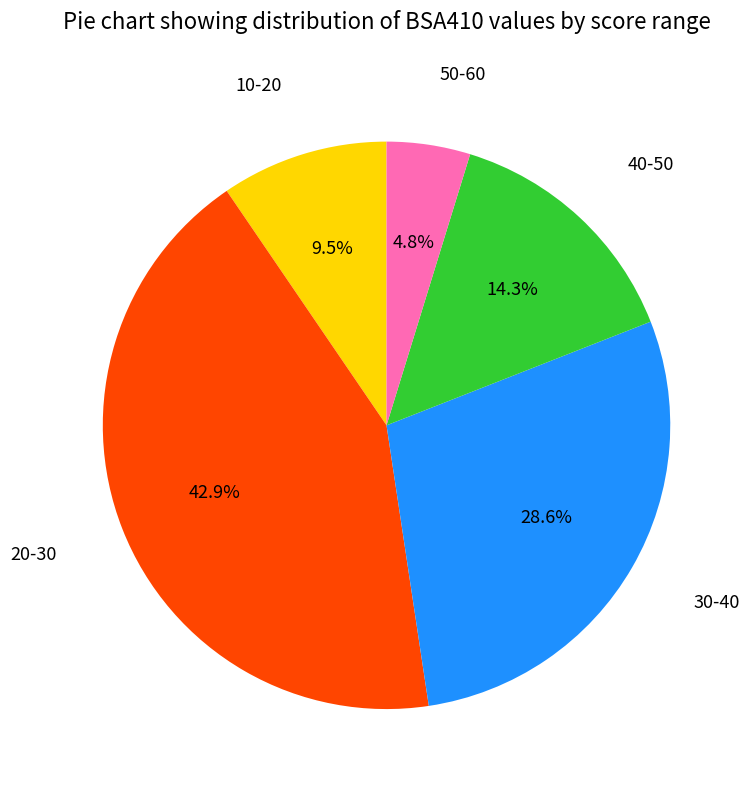

Does any single category account for the majority?

No